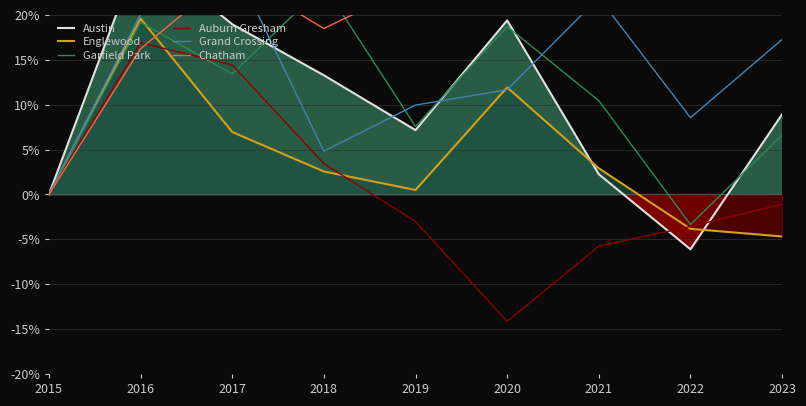

Which label corresponds to the largest value in the chart?

2023